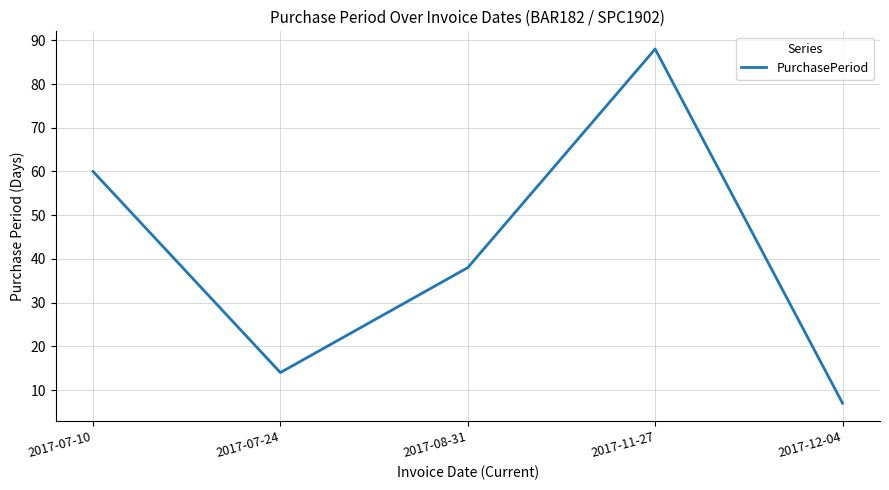

True or false: the data shows 106 at 2017-07-10.

False